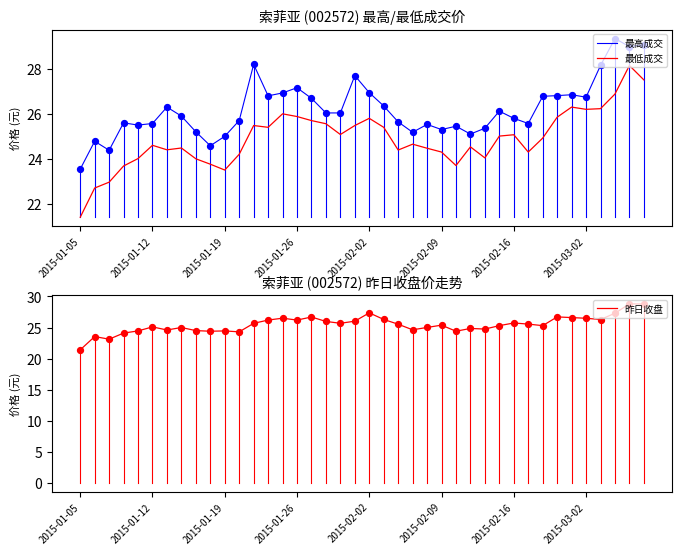

Which series reaches the maximum Y coordinate?

最高成交